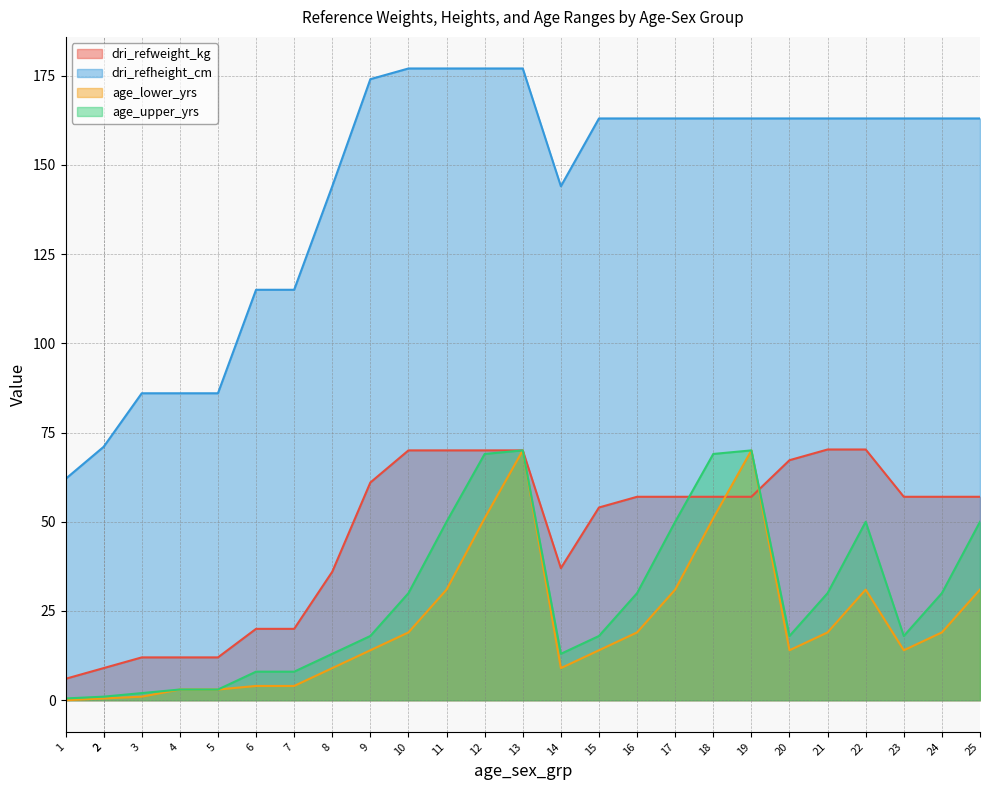

How many lines are shown in the chart?

4